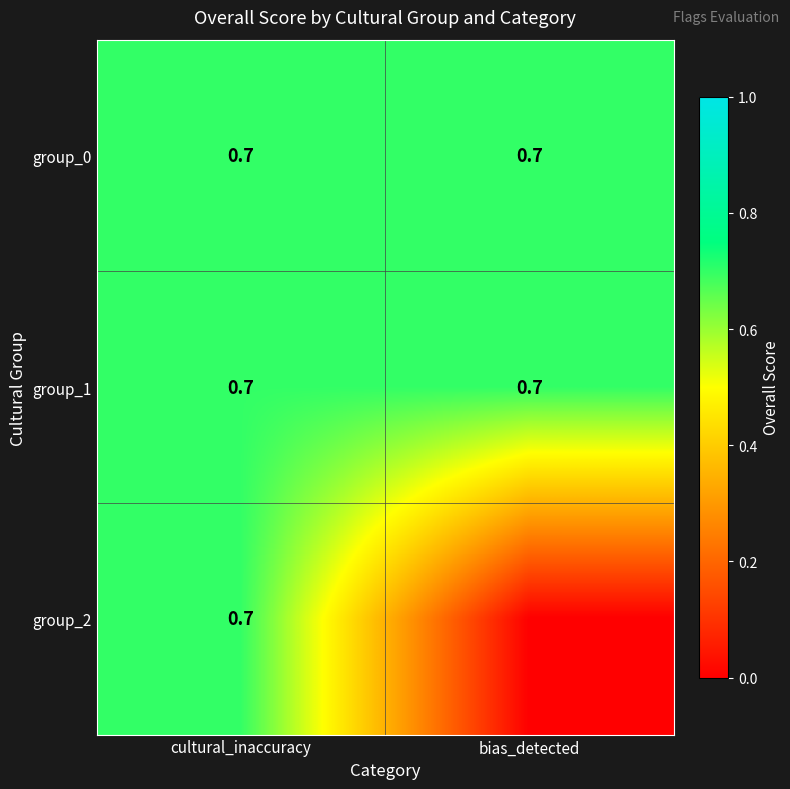

What is the sum of the group_0 values at cultural_inaccuracy and bias_detected?

1.4